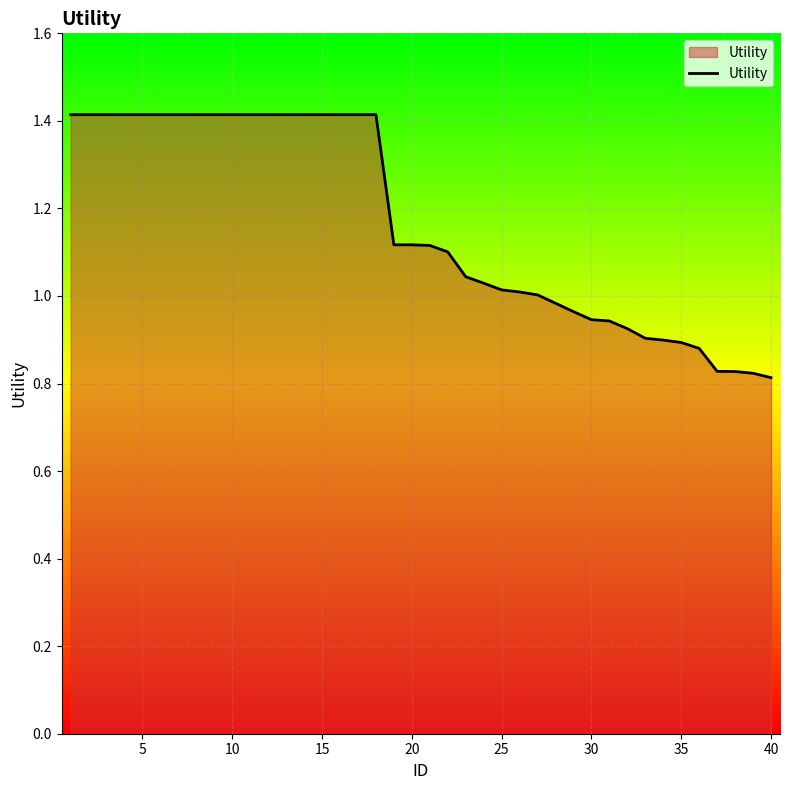

What is the difference between the maximum and minimum values?

0.6